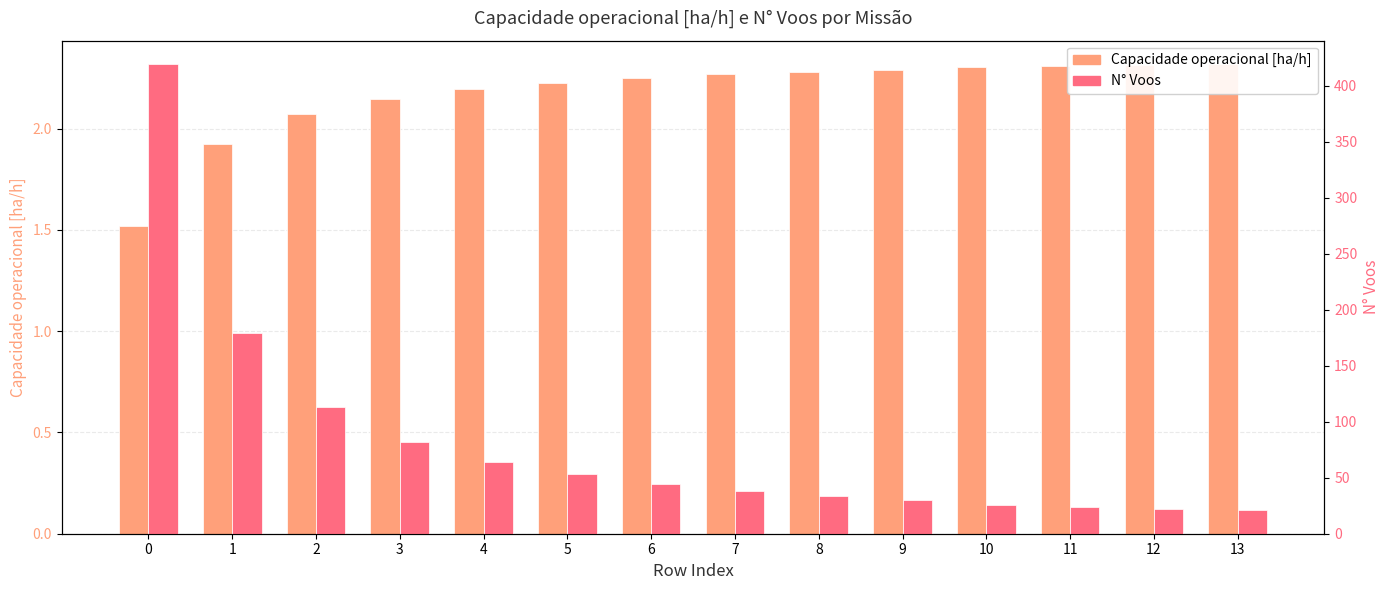

List the labels in order of Capacidade operacional [ha/h] value, largest first.

13, 12, 11, 10, 9, 8, 7, 6, 5, 4, 3, 2, 1, 0